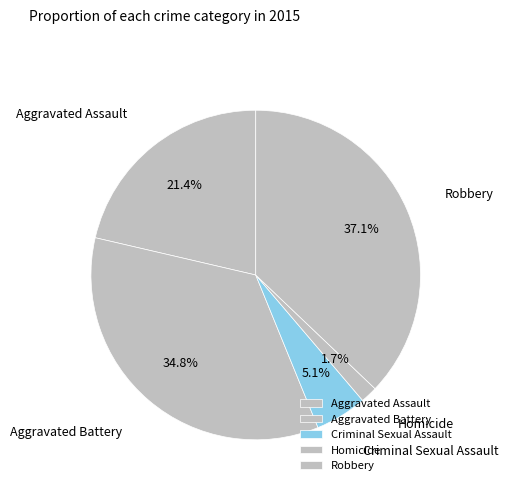

Combined, what portion of the pie is Robbery and Homicide?

38.8%